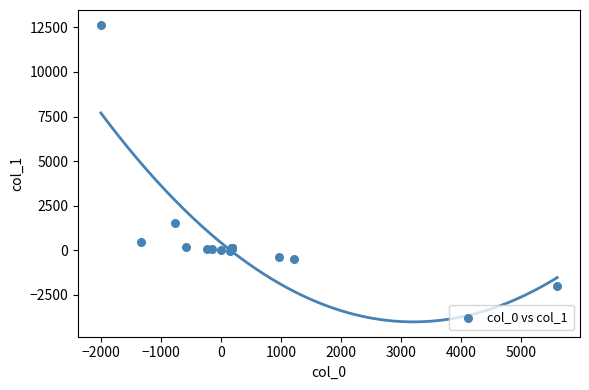

What Y value in the scatter plot is closest to 5325?

1558.8